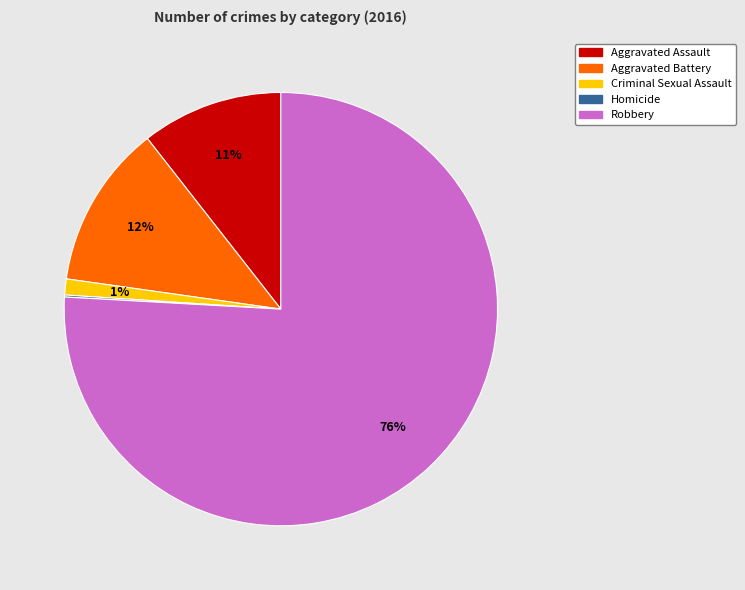

Is it true that Criminal Sexual Assault is 11% of the pie?

False